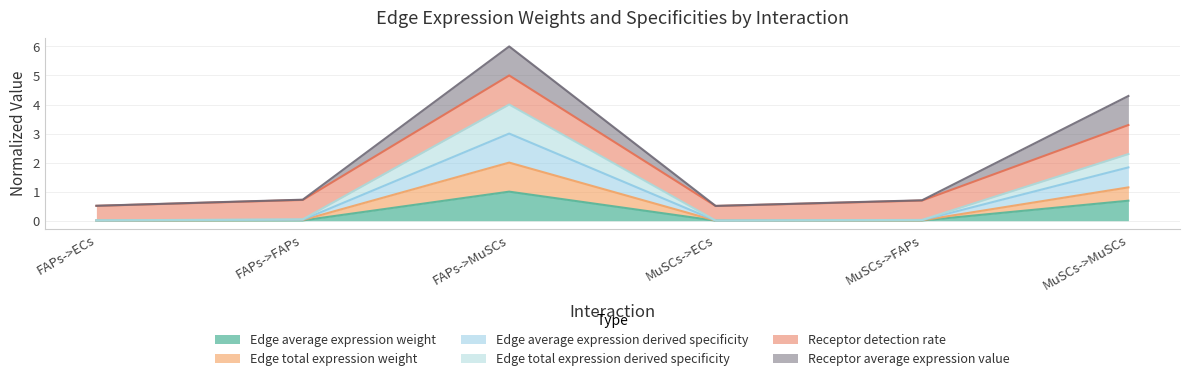

Does the chart have visible grid lines?

Yes